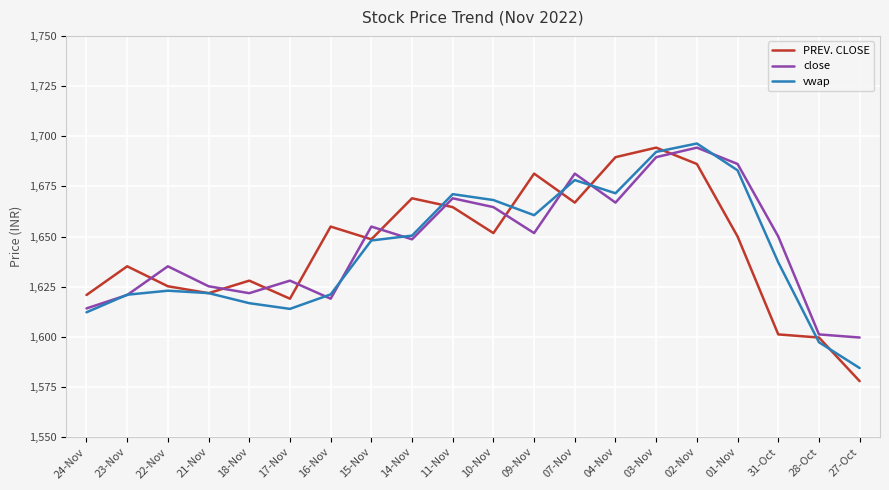

How many values in the close series are below 1650?

10